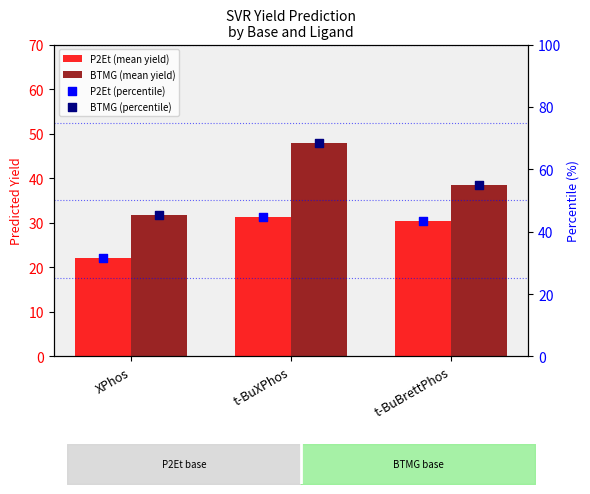

What are all the series names shown in the legend?

P2Et (mean yield), BTMG (mean yield), P2Et (percentile), BTMG (percentile)